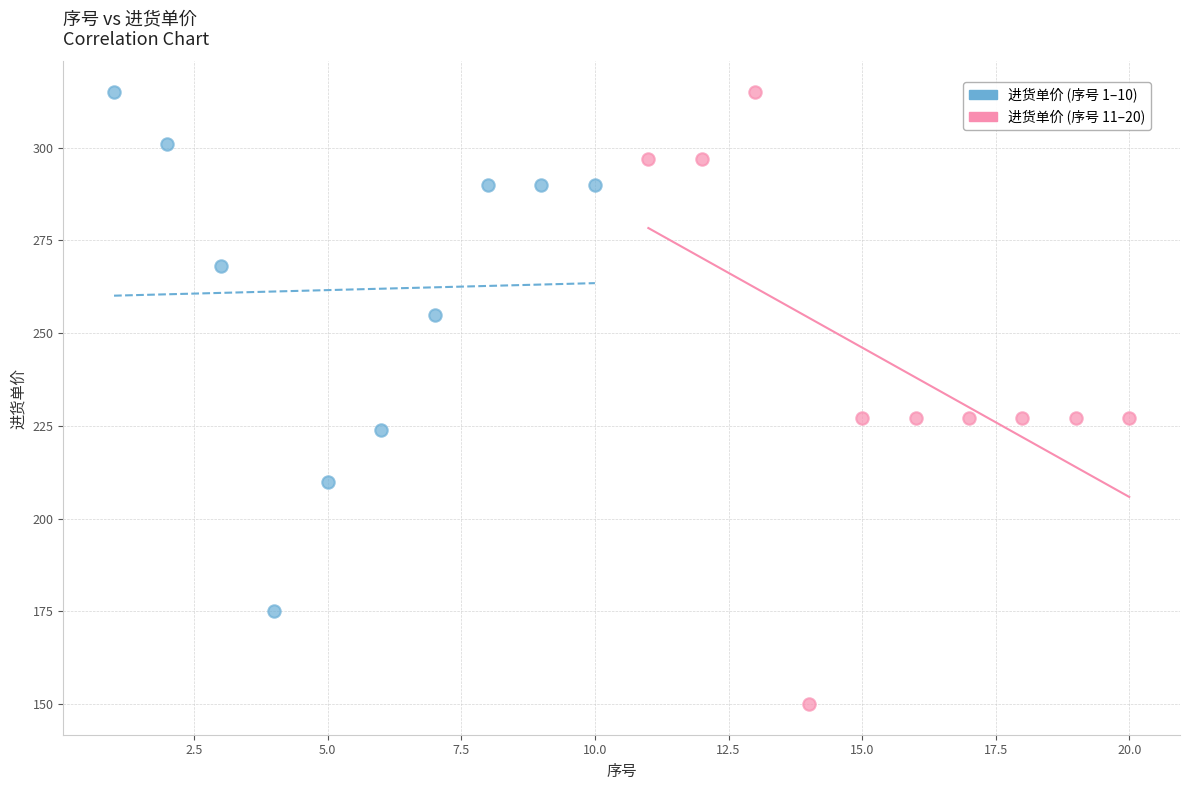

Which series has the widest spread of Y values?

进货单价 (序号 11–20)